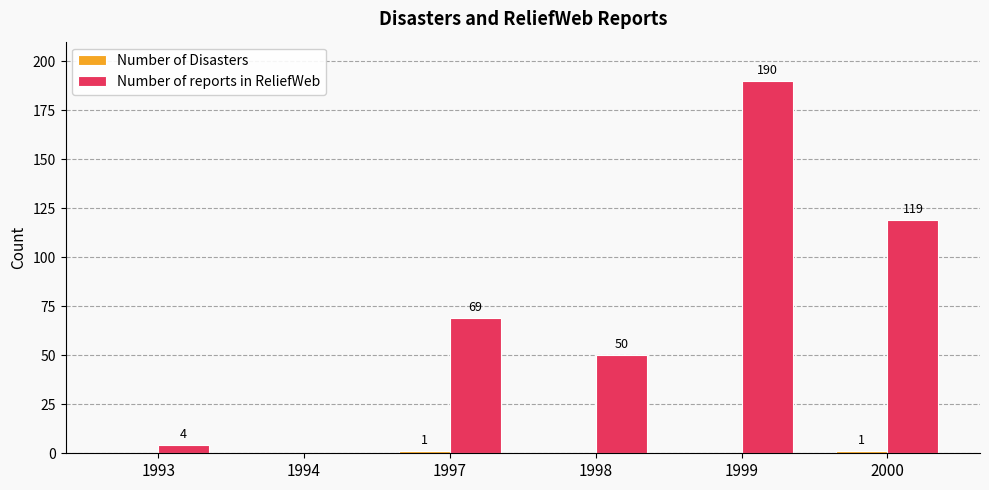

Is it true that Number of reports in ReliefWeb equals 18 at 1998?

False